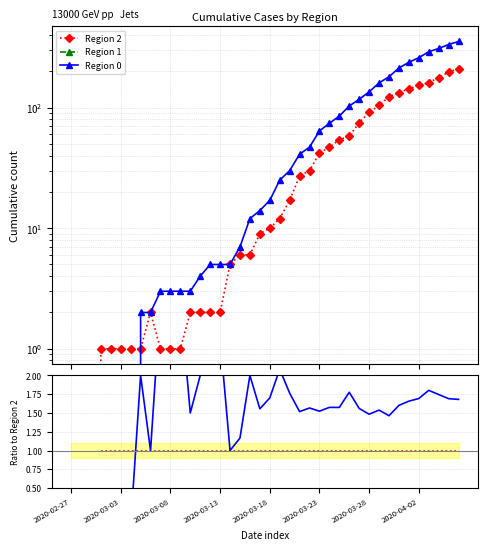

What is the label of the 28th point from the left?

27